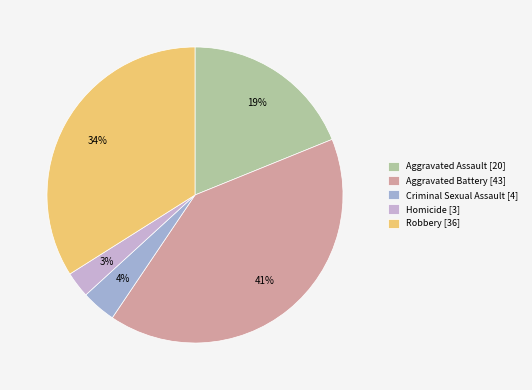

How many slices are in this pie chart?

5